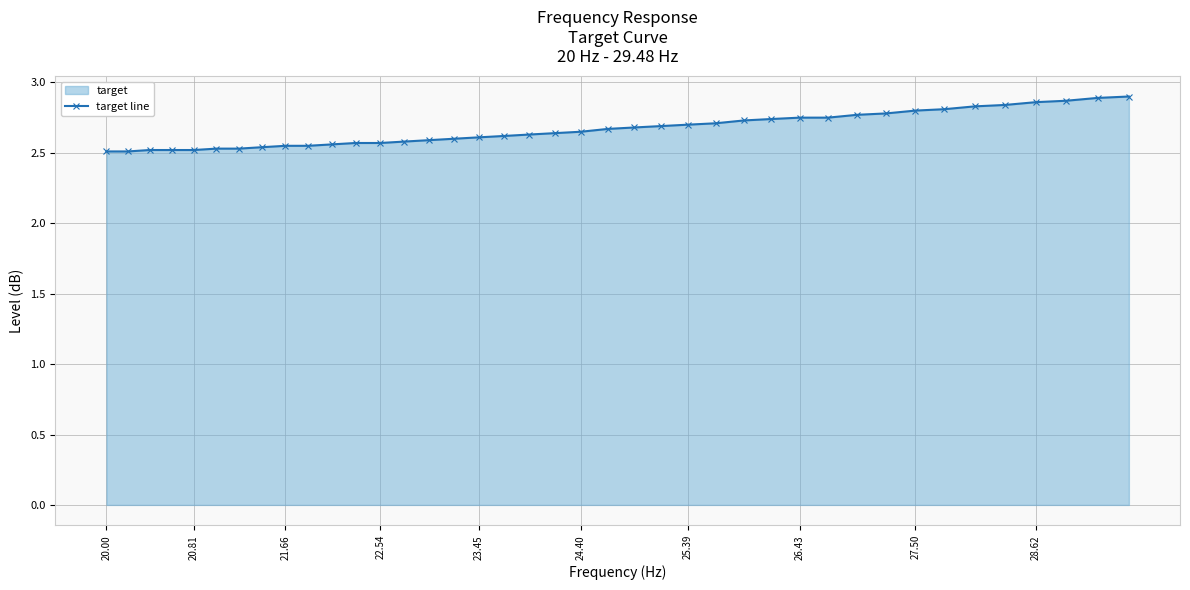

True or false: the data has more than 1 interior local peaks.

False